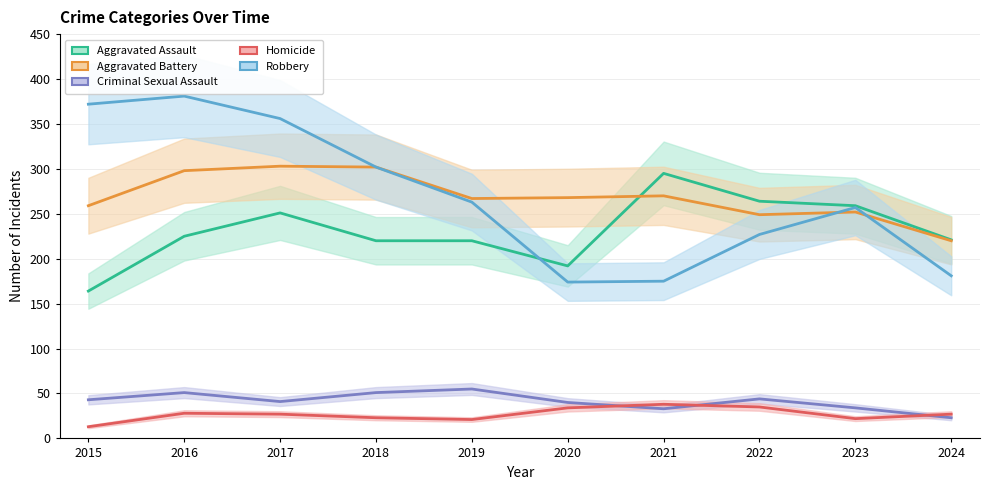

What is the maximum value shown in the chart?

381